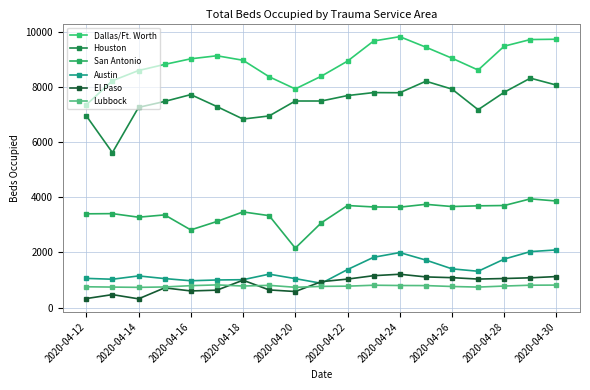

Is this an area chart (filled region under the line)?

No